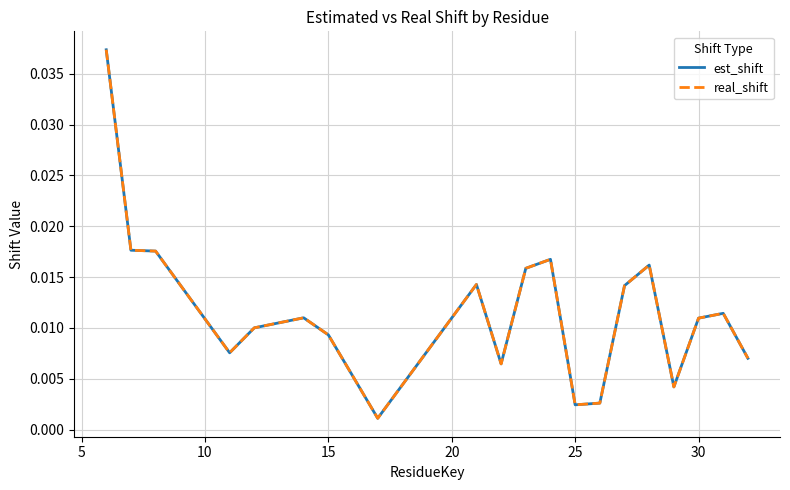

How many lines are shown in the chart?

2